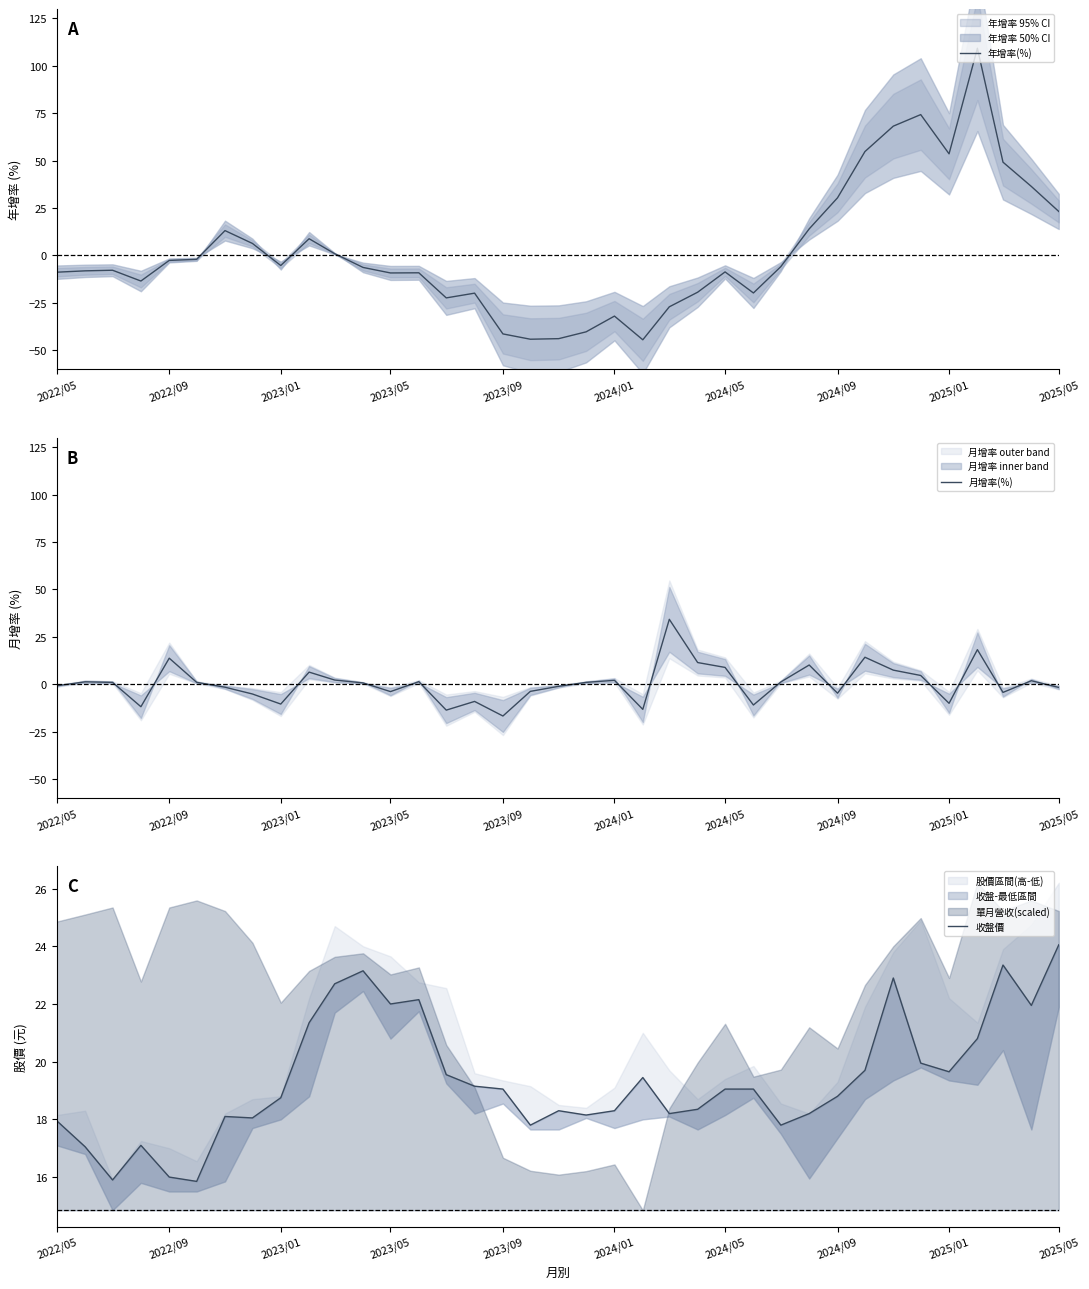

What is the highest value of the 收盤價 series?

24.1